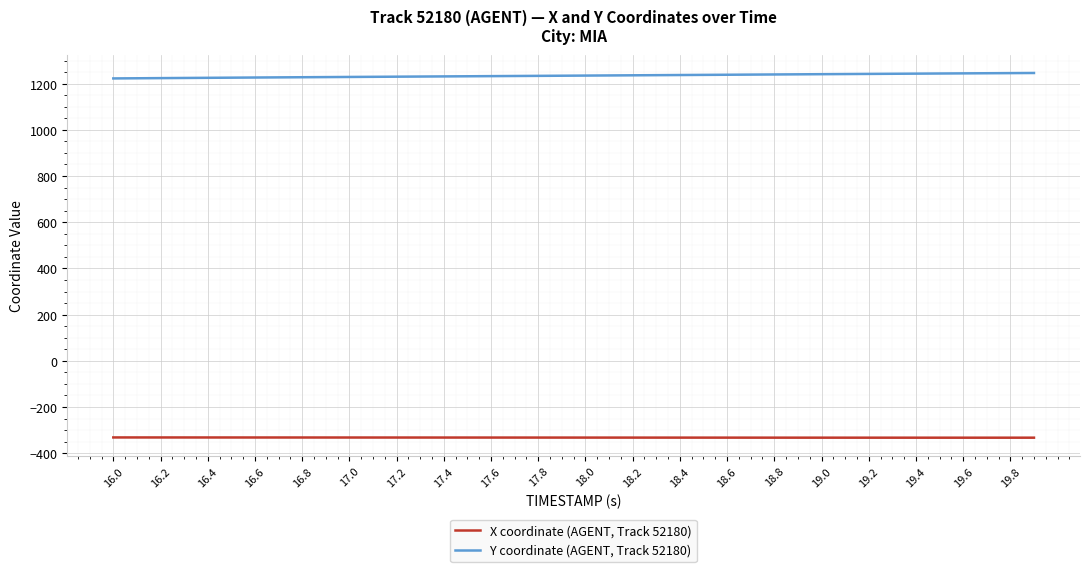

Rank the series by their maximum value, from lowest to highest.

X coordinate (AGENT, Track 52180), Y coordinate (AGENT, Track 52180)